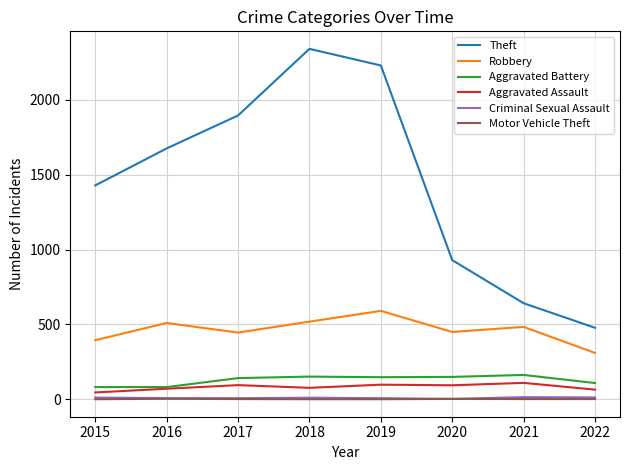

Which series has the largest total across all categories?

Theft